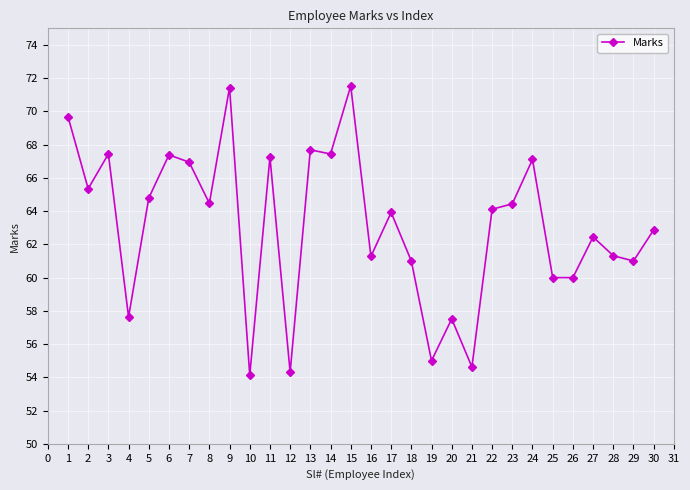

What is the value of the 10th point from the left?

54.1